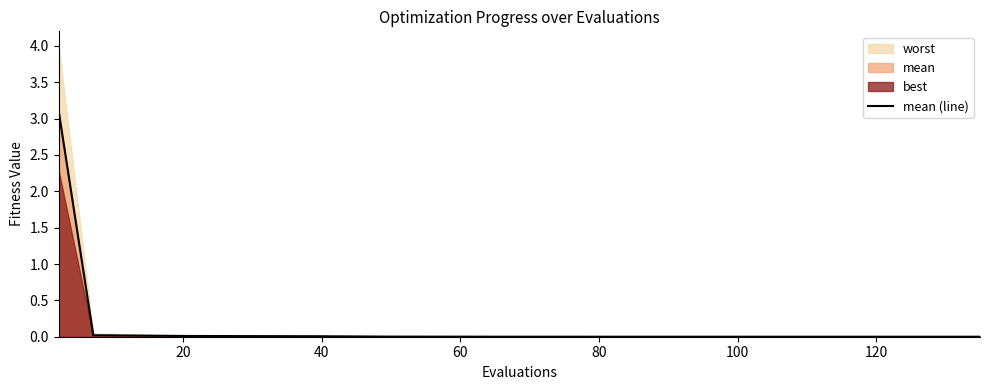

What is the highest value of the mean (line) series?

3.1